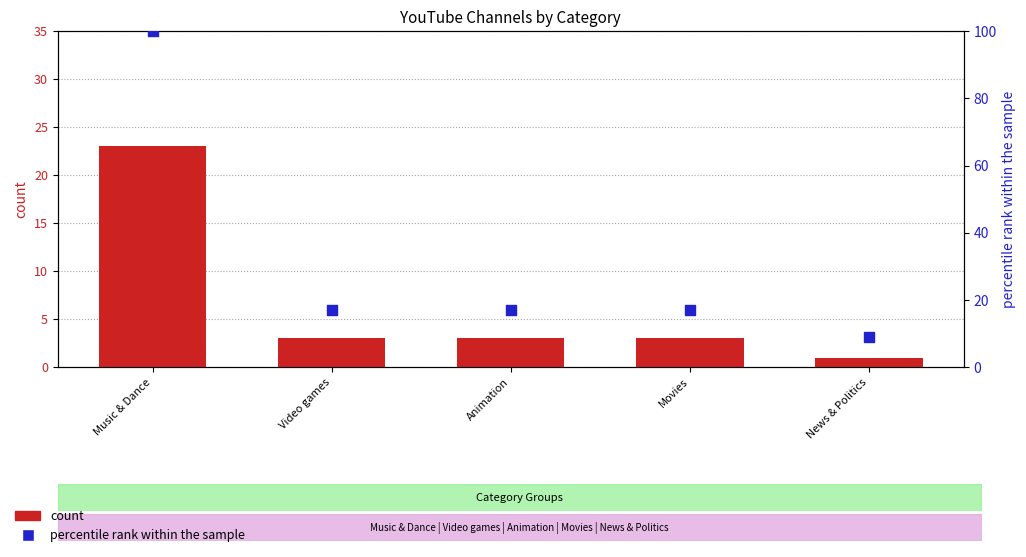

Which series has the widest spread of Y values?

percentile rank within the sample